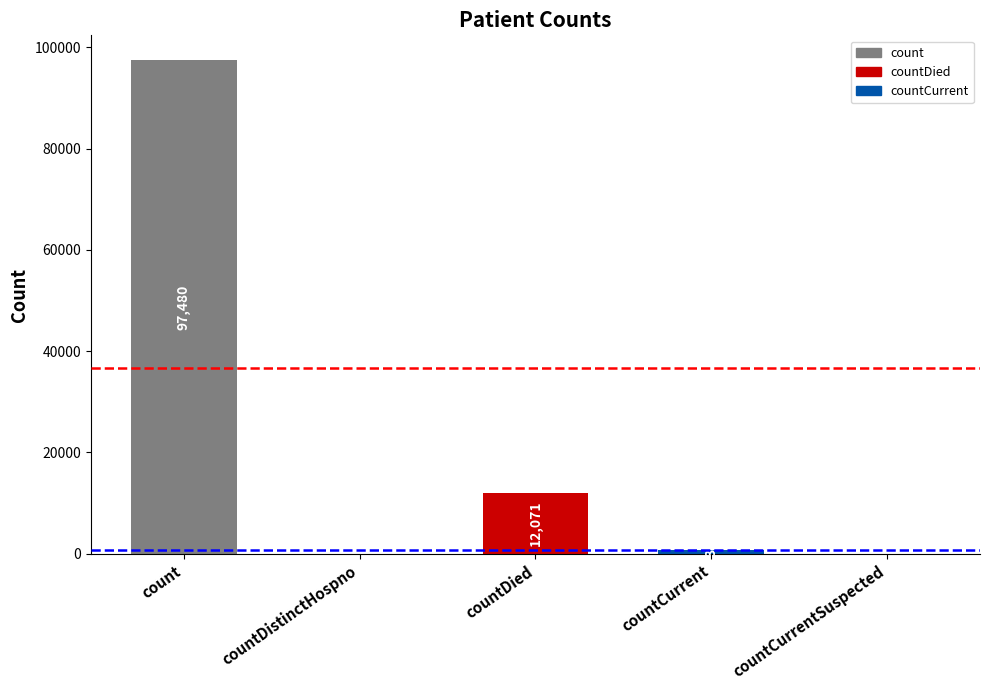

Count the number of categories in the chart.

5